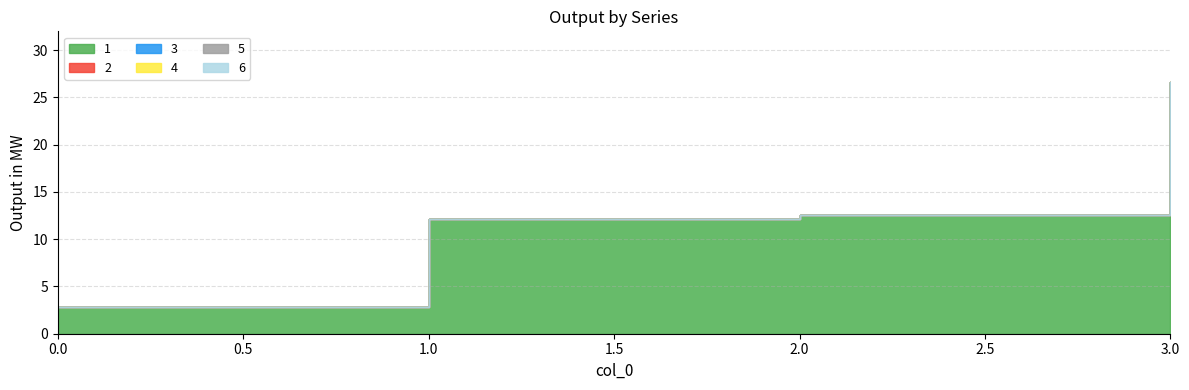

Between 1 and 0, which is larger?

1